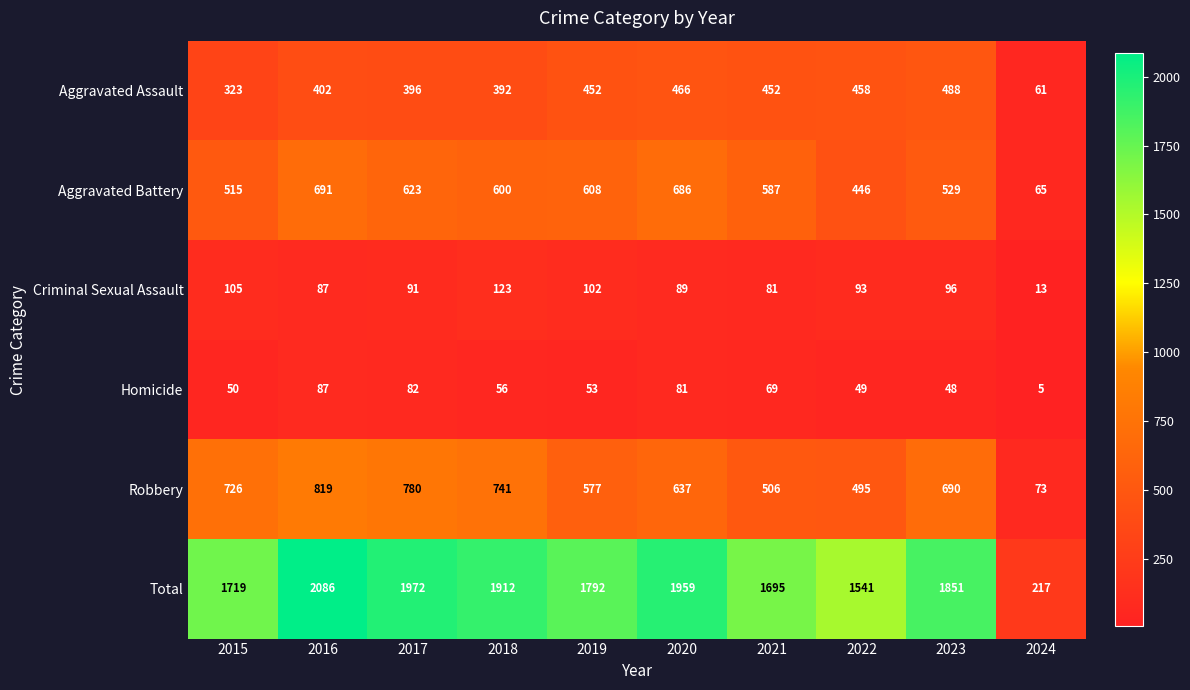

Rank the series by their maximum value, from highest to lowest.

Total, Robbery, Aggravated Battery, Aggravated Assault, Criminal Sexual Assault, Homicide